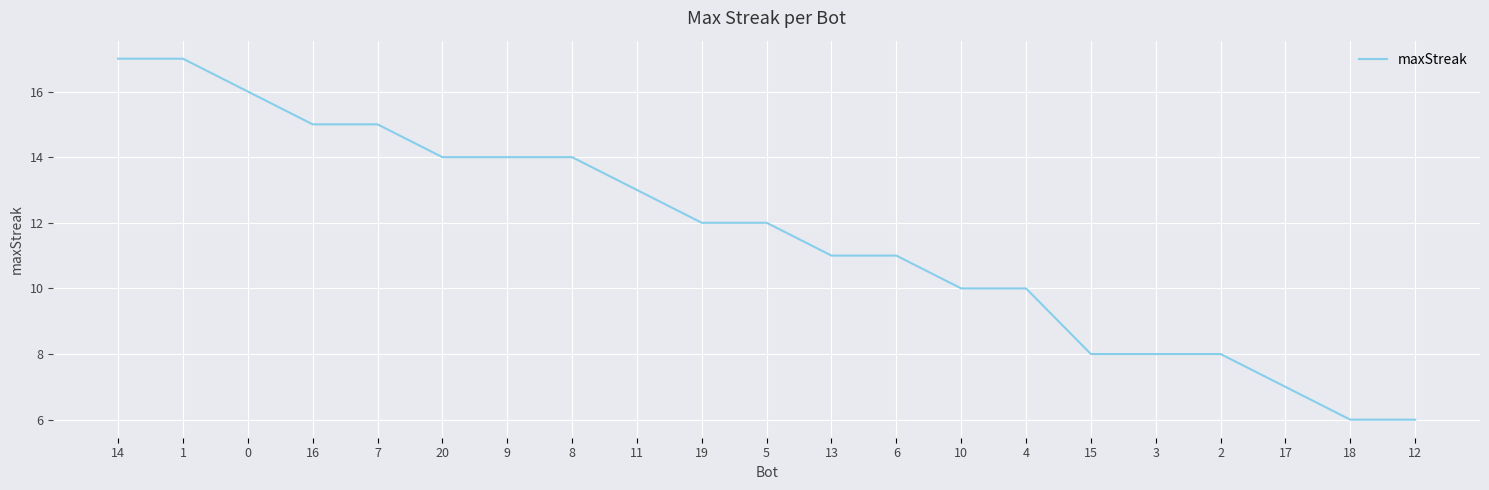

What is the maximum value shown in the chart?

17